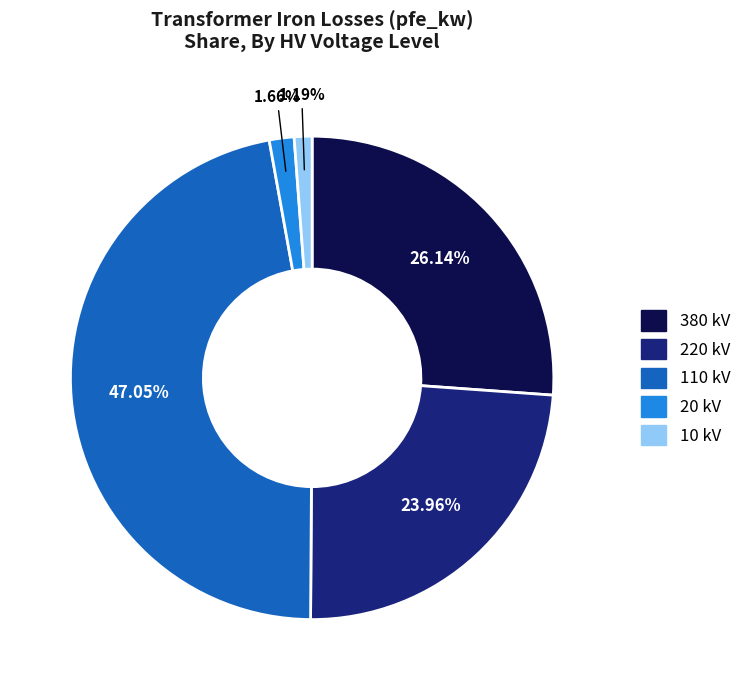

Which slice is the largest?

110 kV